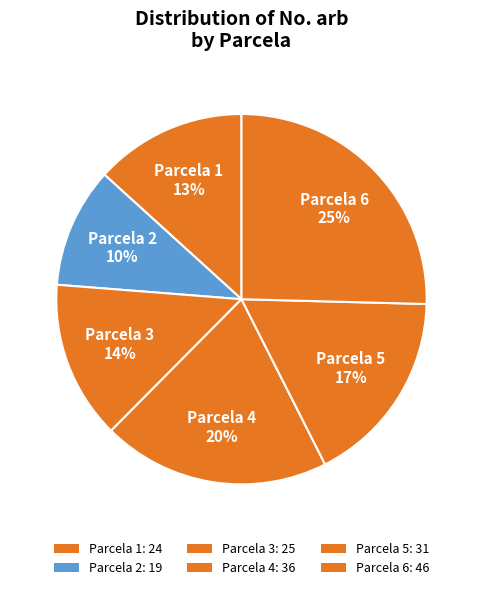

Is the sum of Parcela 5 and Parcela 1 greater than half?

No